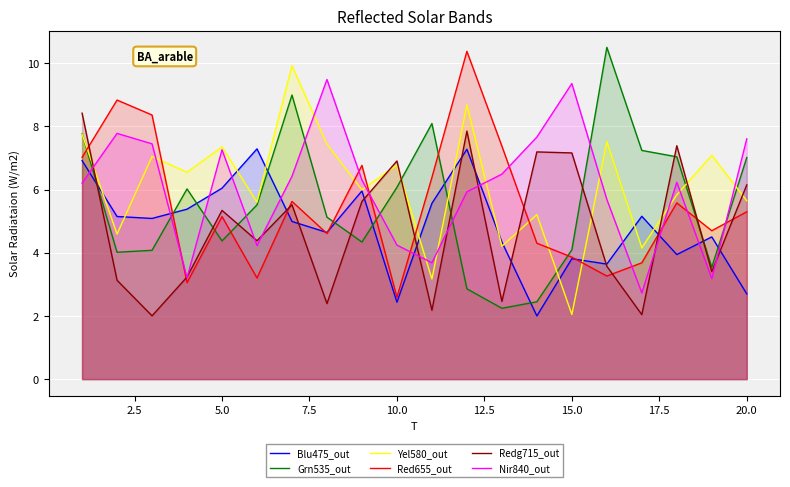

The Blu475_out series shows 9.5 at 20.0. True or false?

False